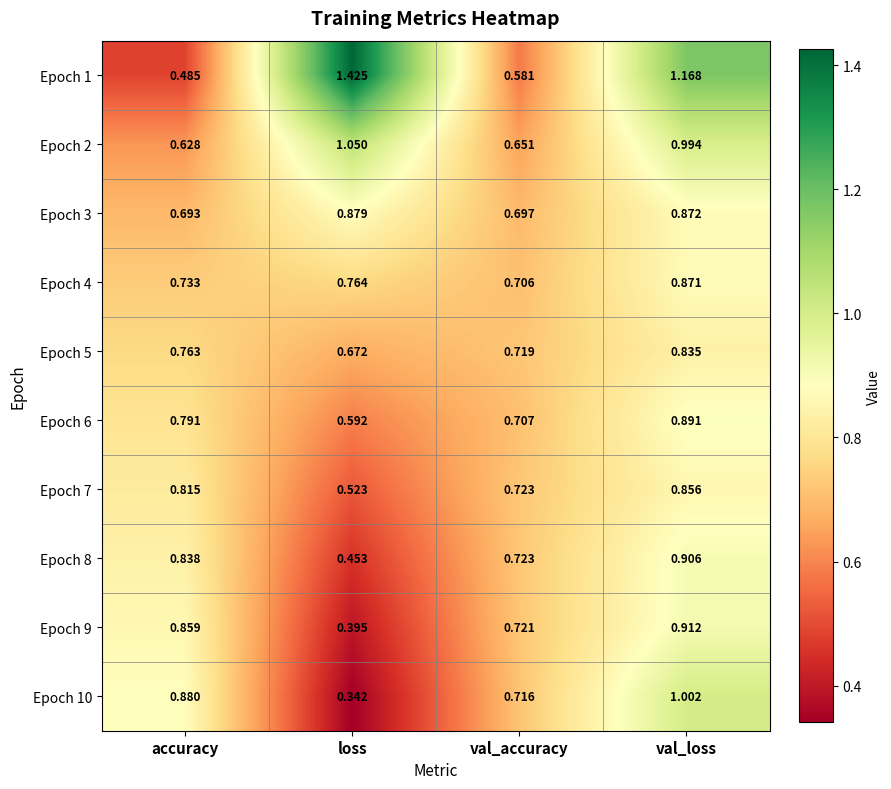

Is the value of Epoch 6 at accuracy greater than the value of Epoch 1 at val_loss?

No